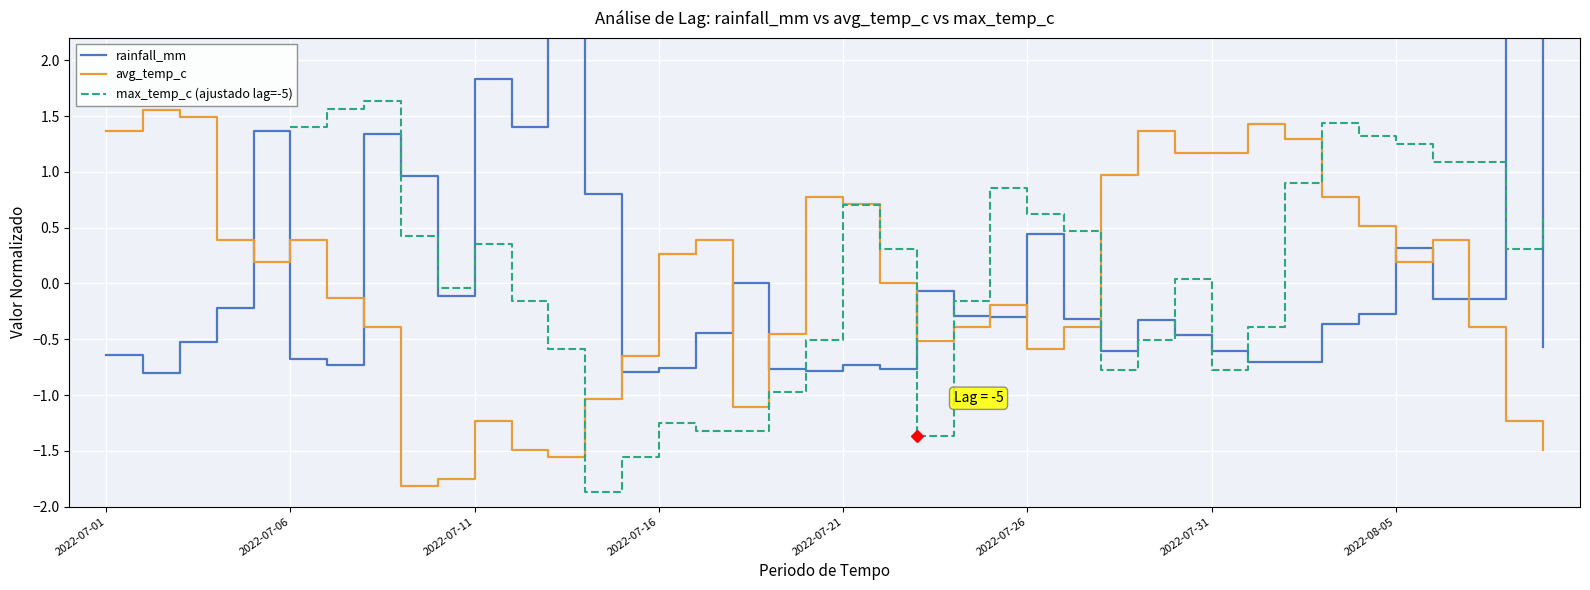

How many interior local valleys does the avg_temp_c series have?

7